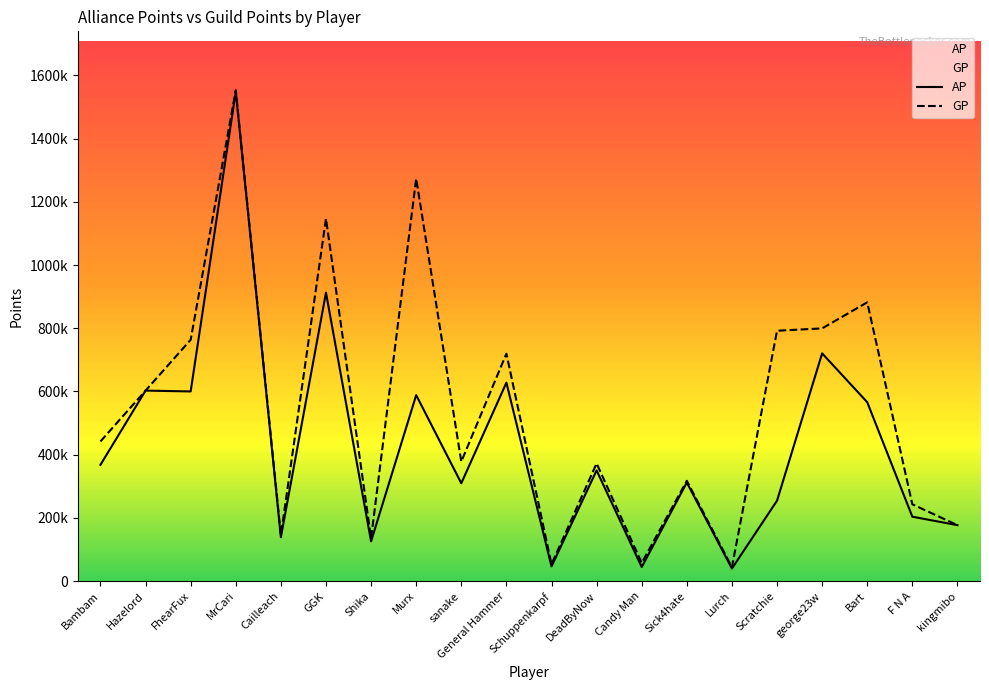

The GP series shows 56270 at Cailleach. True or false?

False